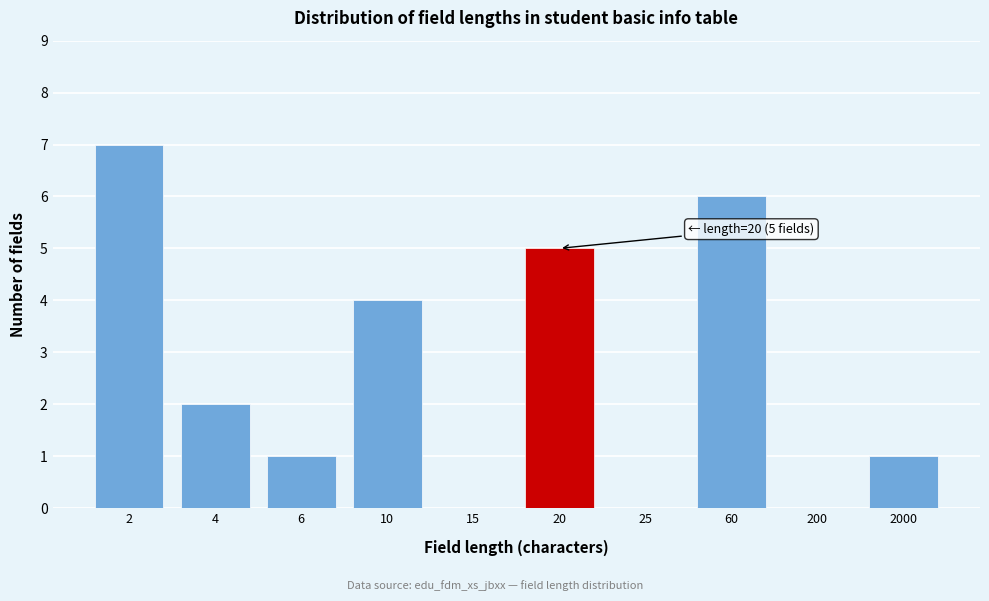

Reading left to right, what are all the values shown in this chart?

2=7	4=2	6=1	10=4	15=0	20=5	25=0	60=6	200=0	2000=1